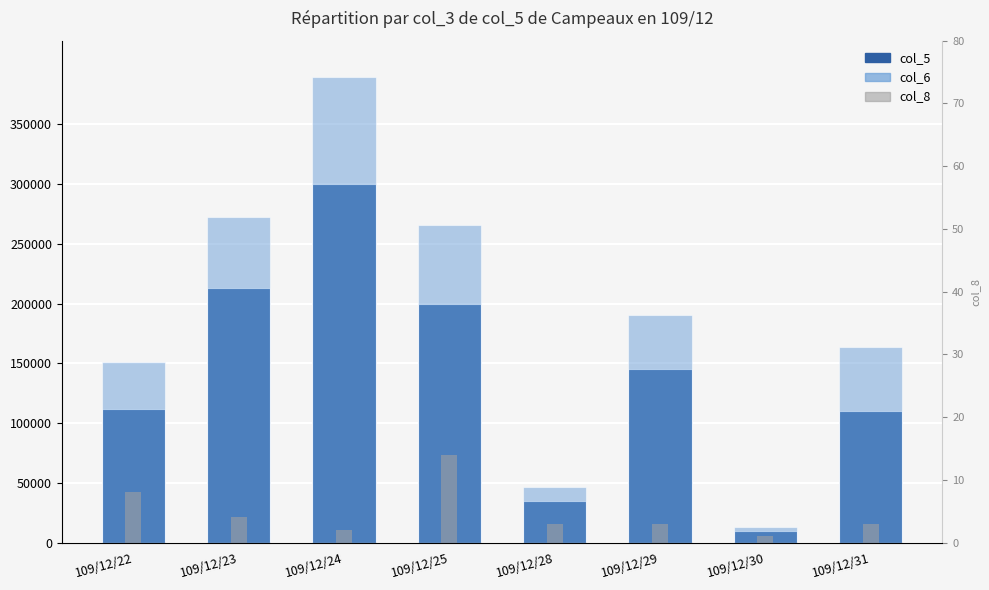

Rank the categories by col_6 value from highest to lowest.

109/12/24, 109/12/23, 109/12/25, 109/12/29, 109/12/31, 109/12/22, 109/12/28, 109/12/30